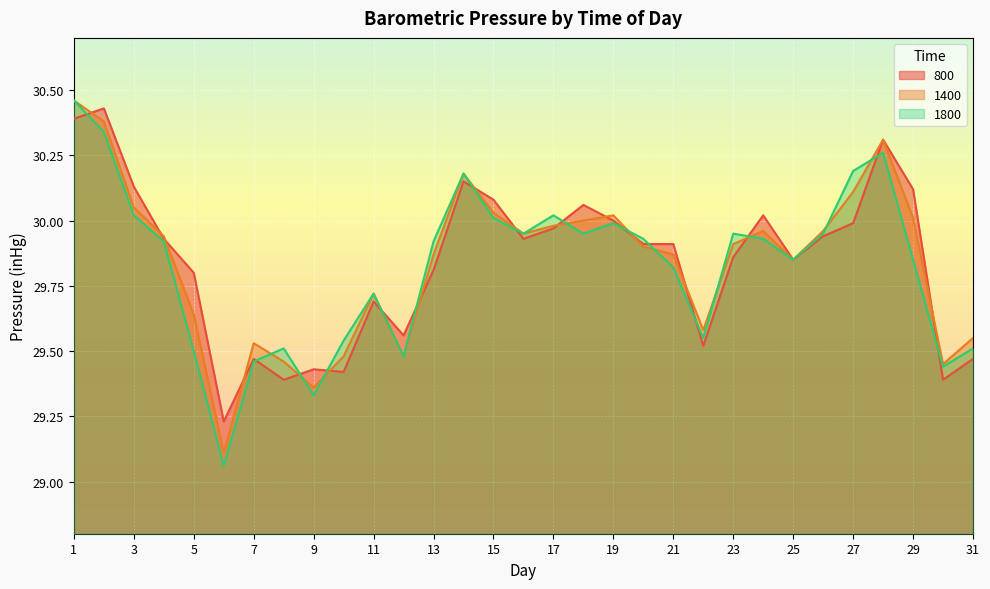

What is the difference between the maximum and second lowest values in the 800 series?

1.0